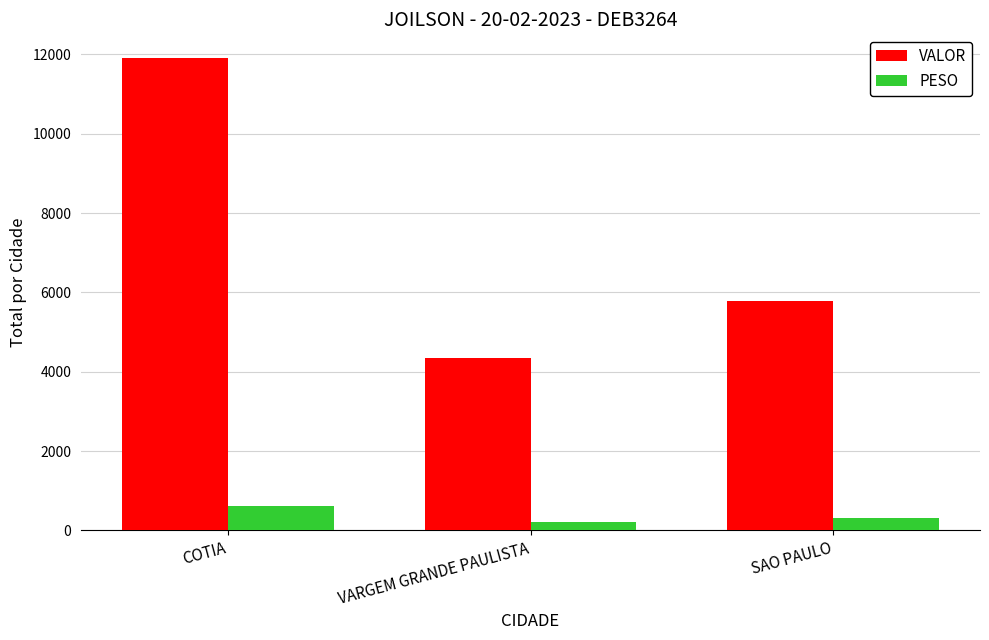

Reading left to right, transcribe all the data shown in this chart.

VALOR: COTIA=11909.9	VARGEM GRANDE PAULISTA=4353.8	SAO PAULO=5779.8
PESO: COTIA=623.0	VARGEM GRANDE PAULISTA=204.3	SAO PAULO=303.0